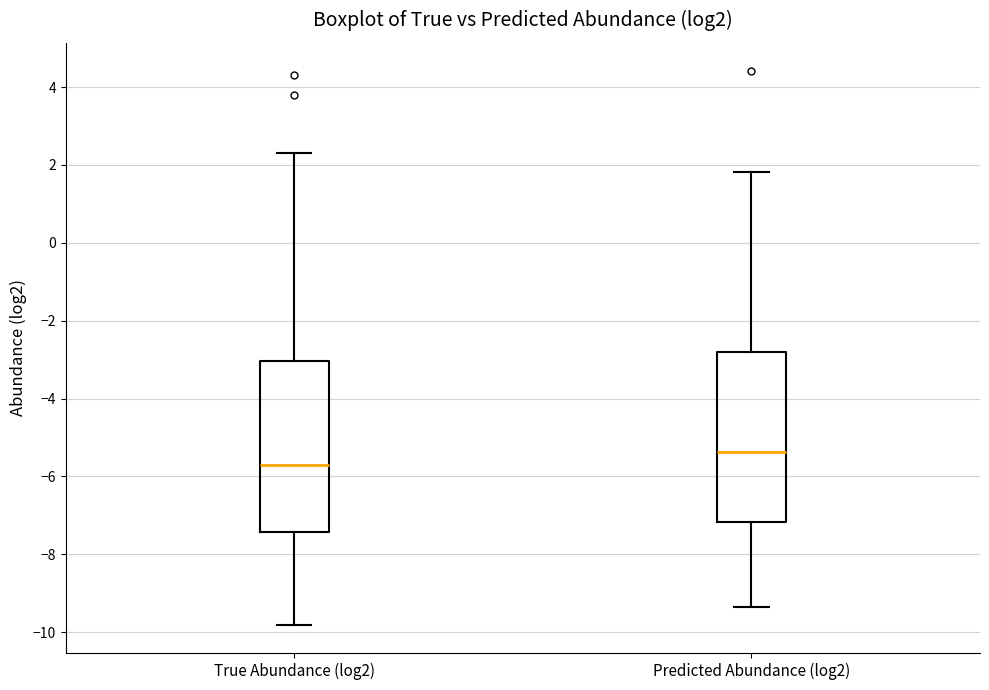

Which box has the lowest median line?

True Abundance (log2)